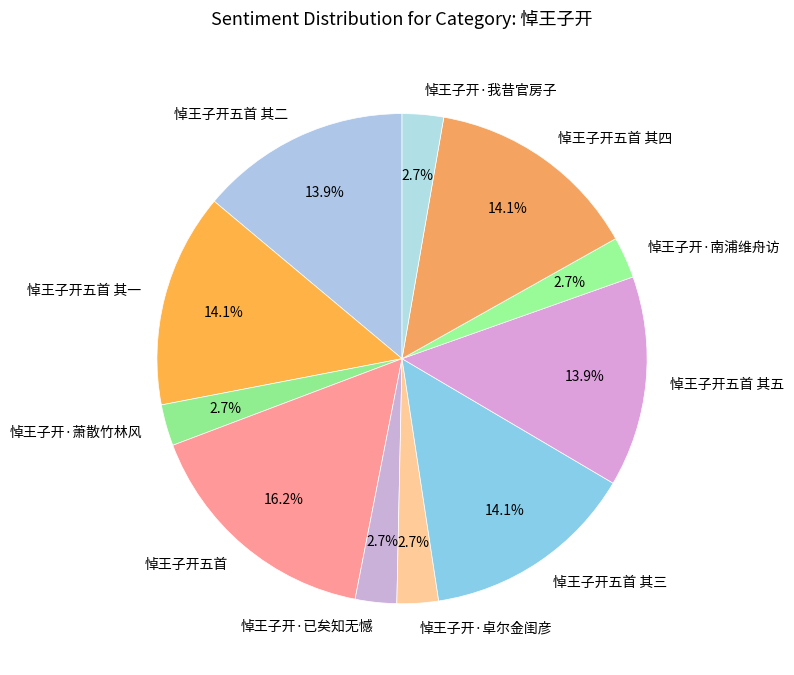

Is there any slice that represents more than half of the pie?

No